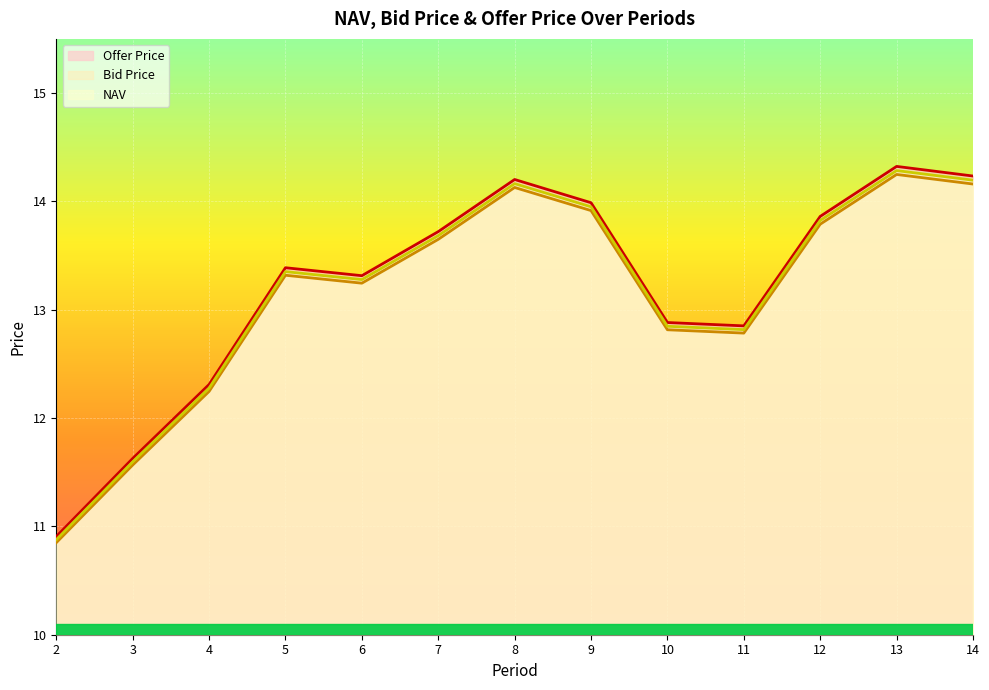

What is the spread (max minus min) of values at 3?

0.1